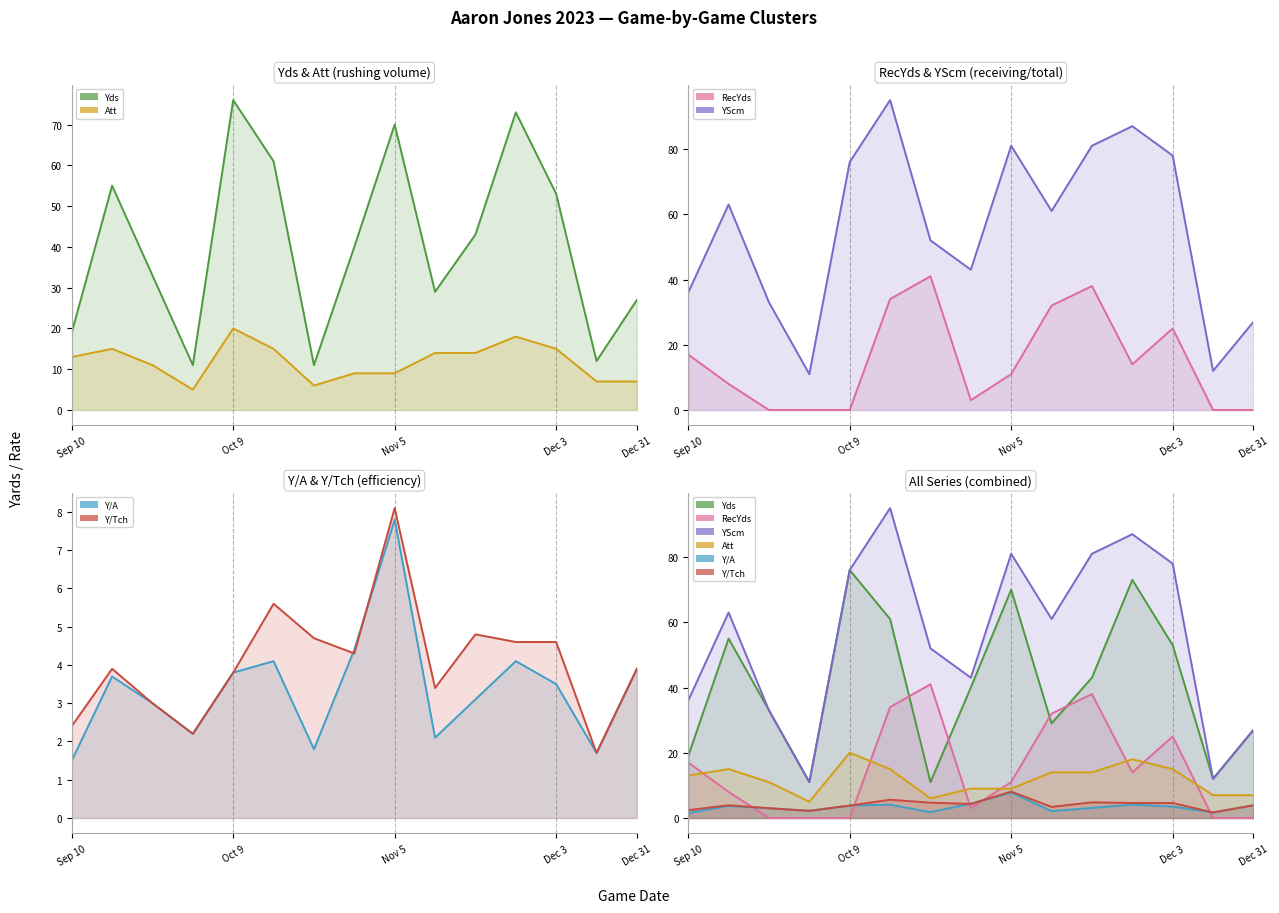

Which category has the highest value in the Att series?

Oct 9